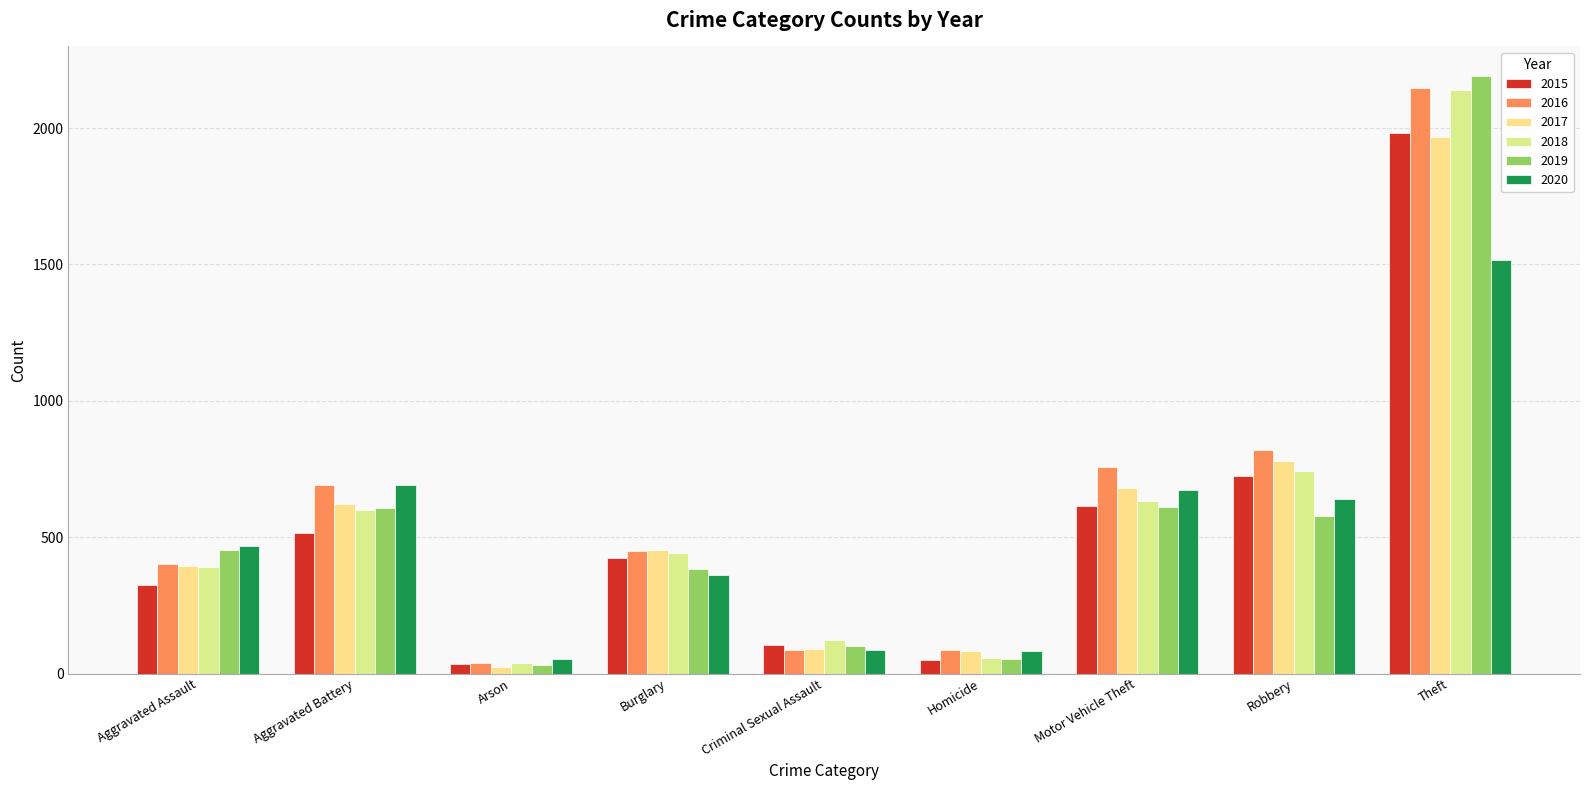

What is the value of the 2020 bar at the 3rd from the left?

55